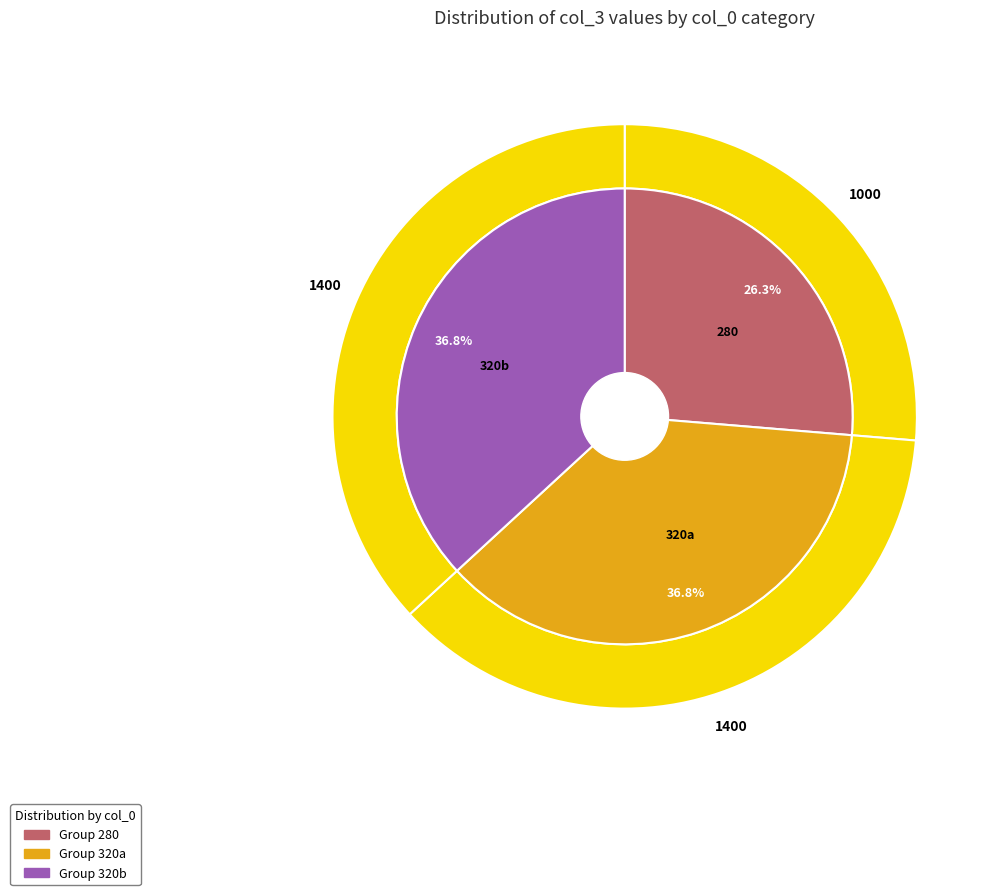

Is there a majority slice in this chart?

No